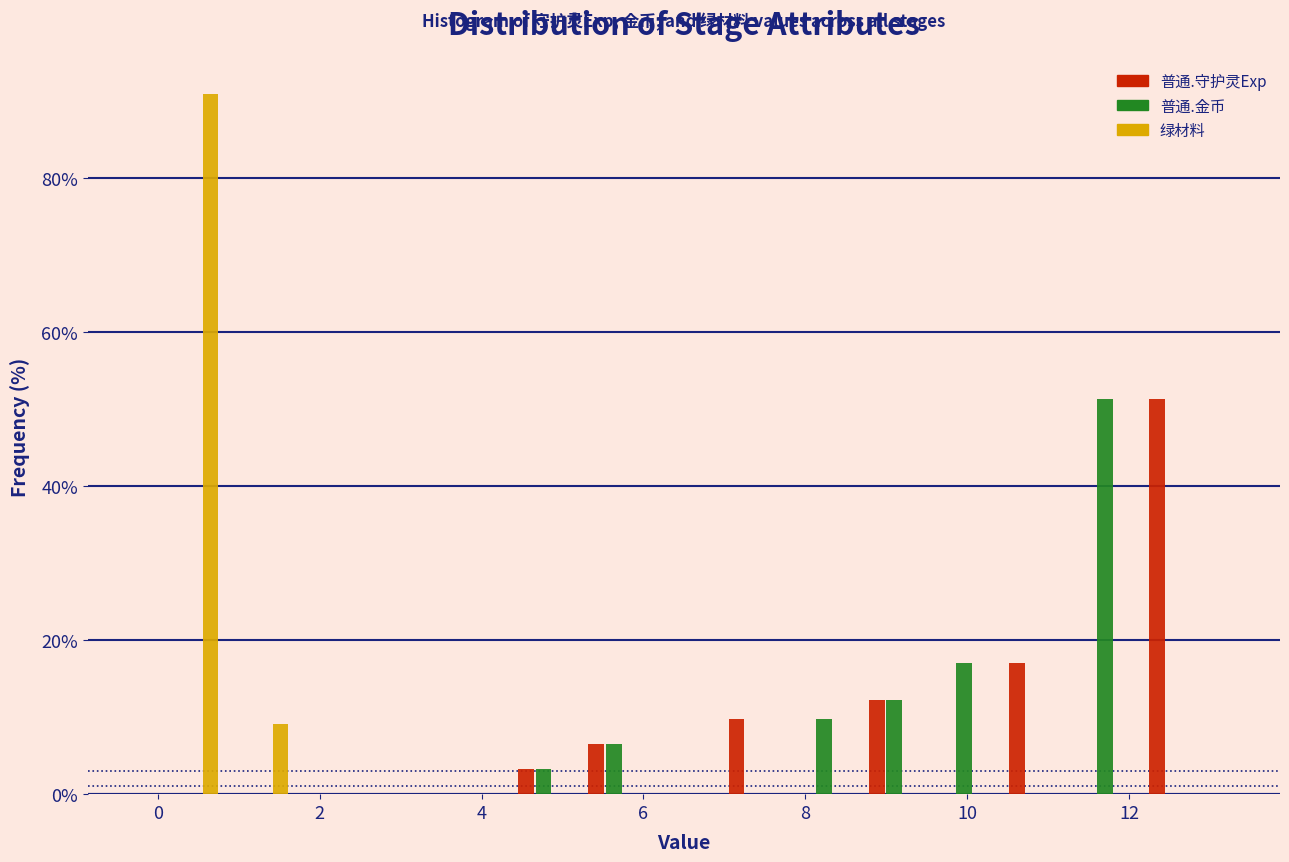

In the 普通.守护灵Exp series, which range on the x-axis has the tallest bar?

12.2 to 13.0